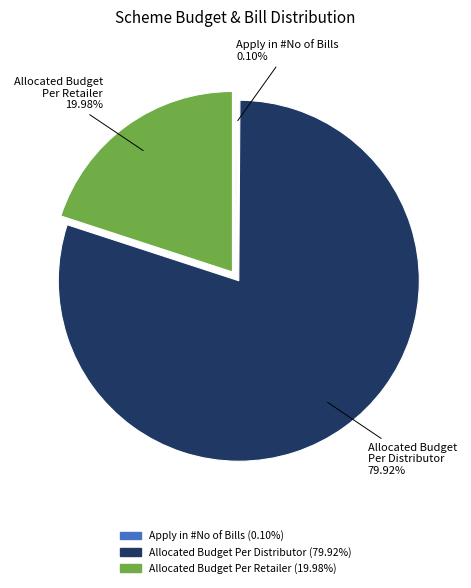

Does any single category account for the majority?

Yes